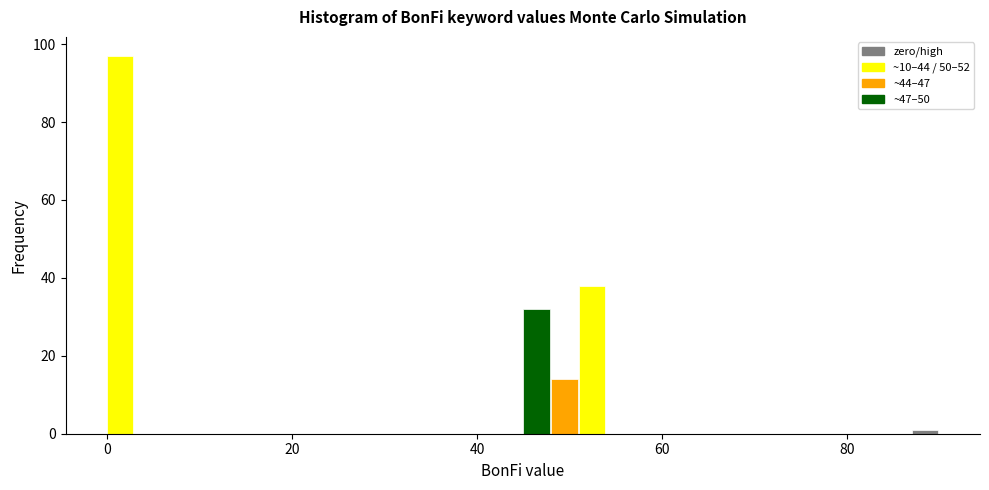

Read against the x-axis, roughly where is the centre of the tallest bar?

2